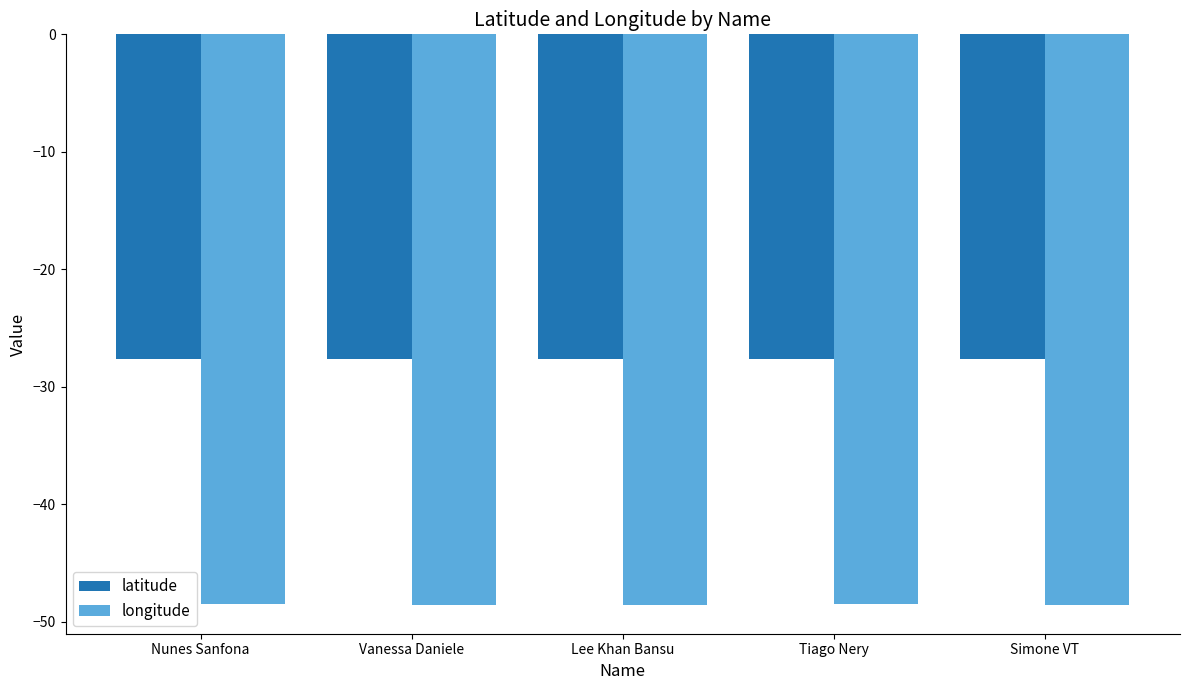

What is the greatest value displayed?

-27.6